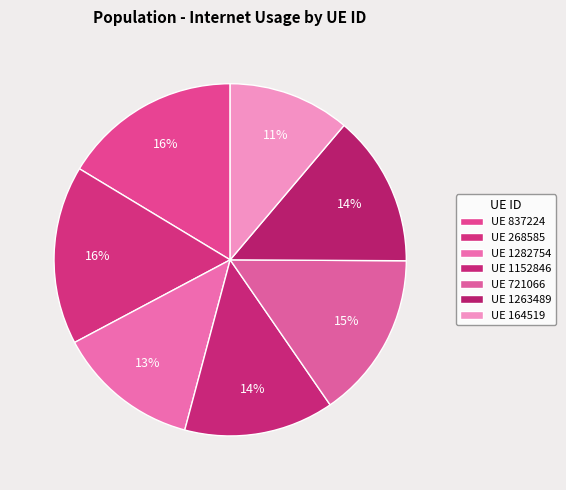

To the nearest percent, what is the difference between the largest and smallest slice percentages?

5%